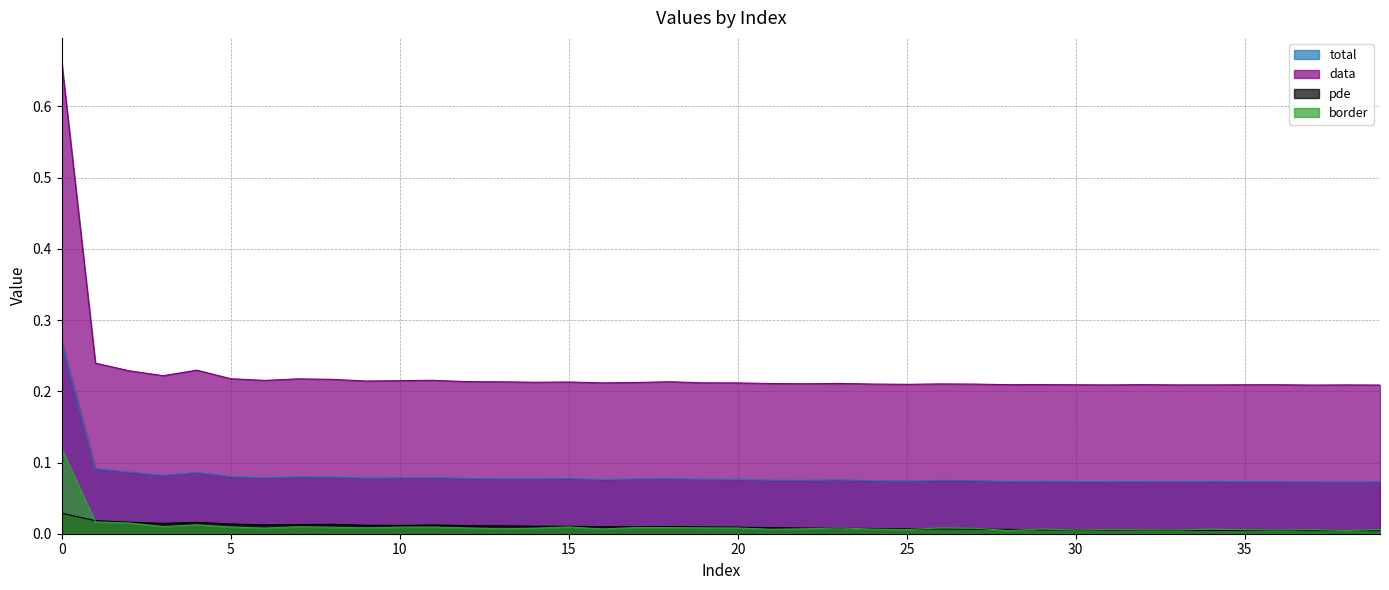

In border, how many points are higher than both neighbors (excluding endpoints)?

11